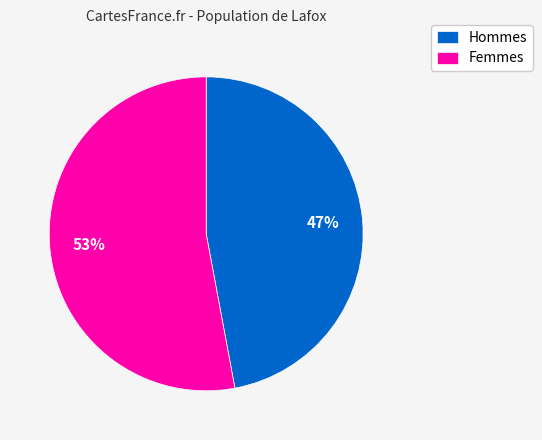

What percentage is the Hommes slice, to the nearest percent?

47%